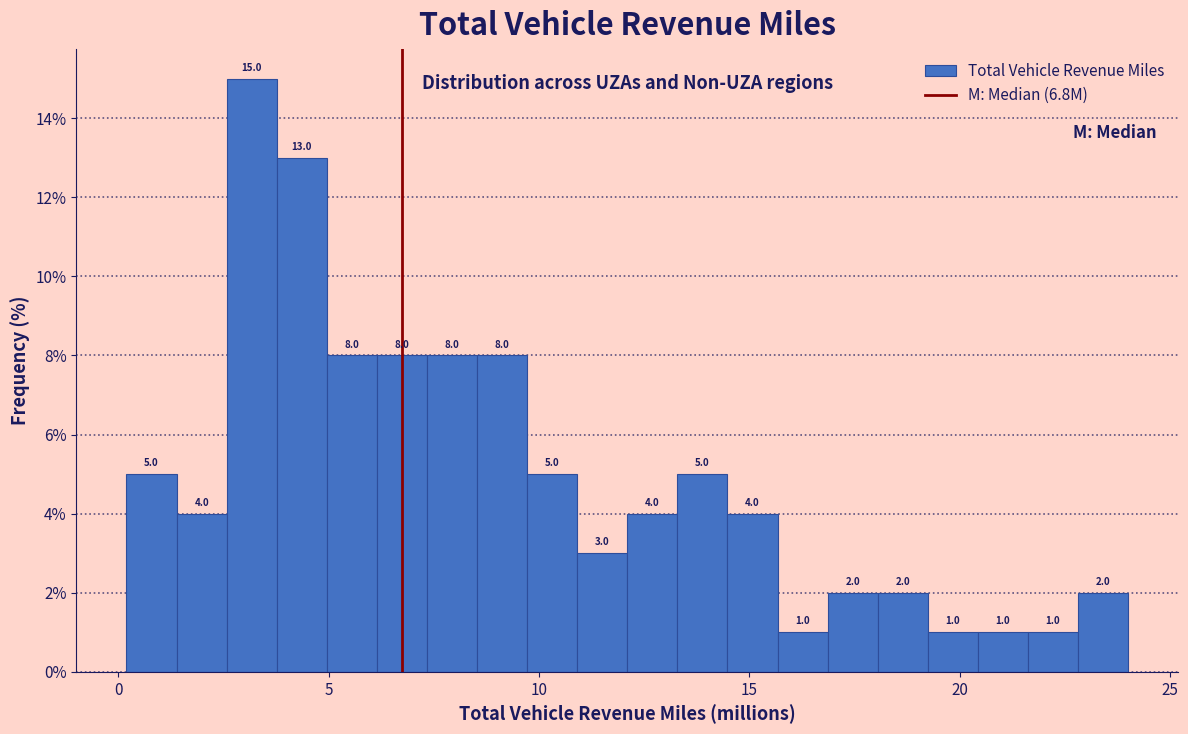

Read against the x-axis, roughly where is the centre of the tallest bar?

3.0